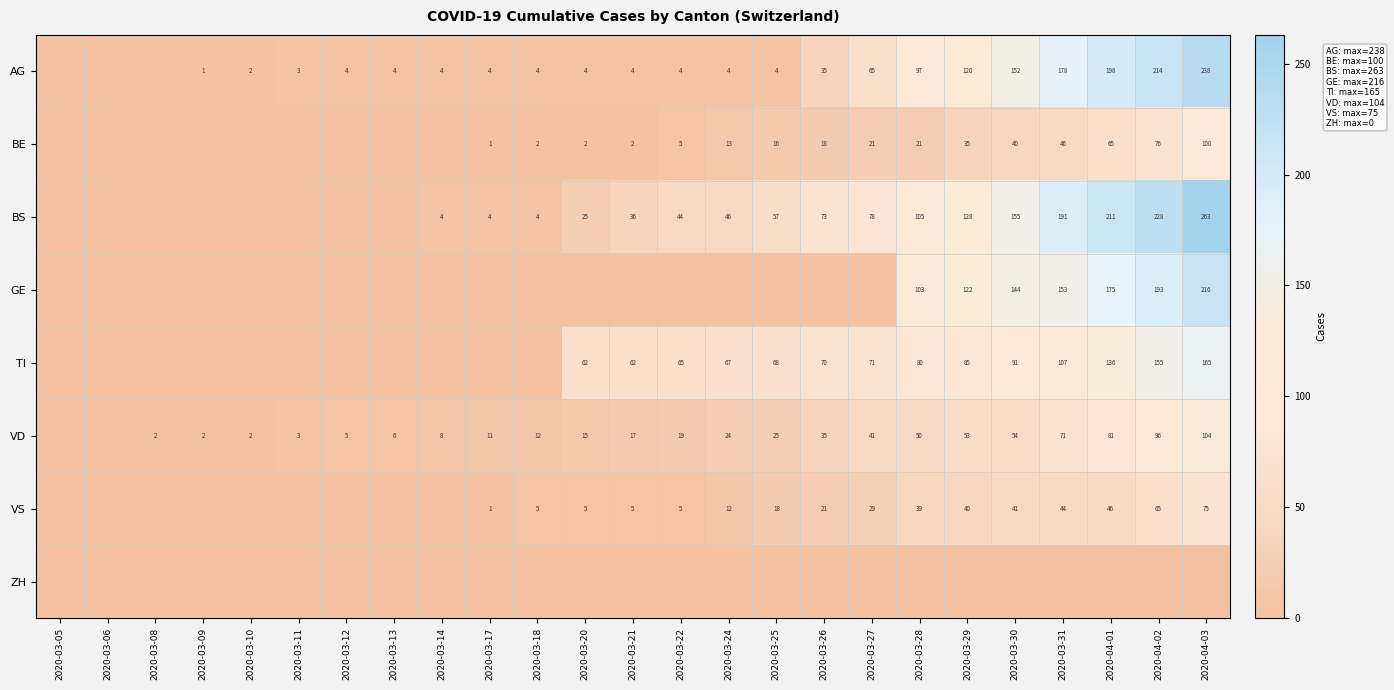

What is the spread (max minus min) of values at 2020-03-17?

11